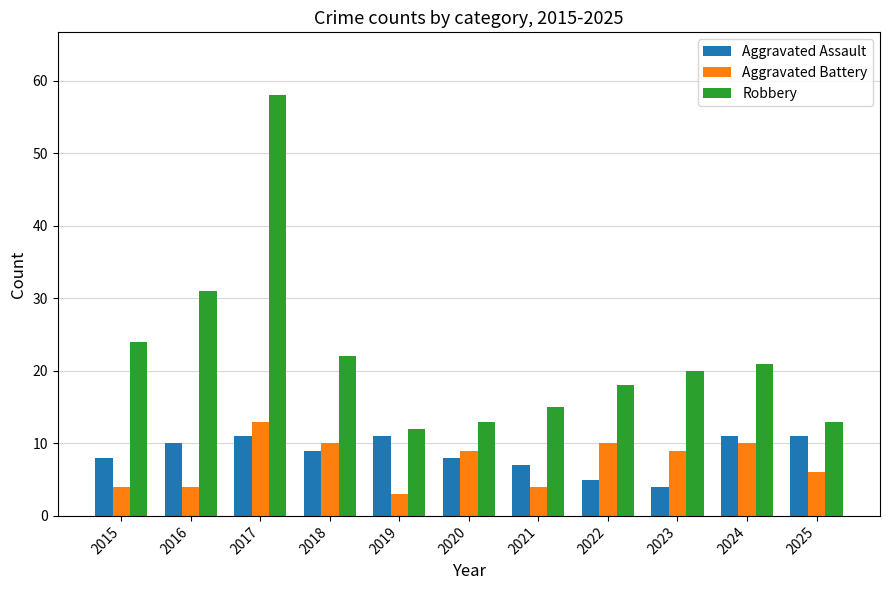

How many bars are there in total?

33